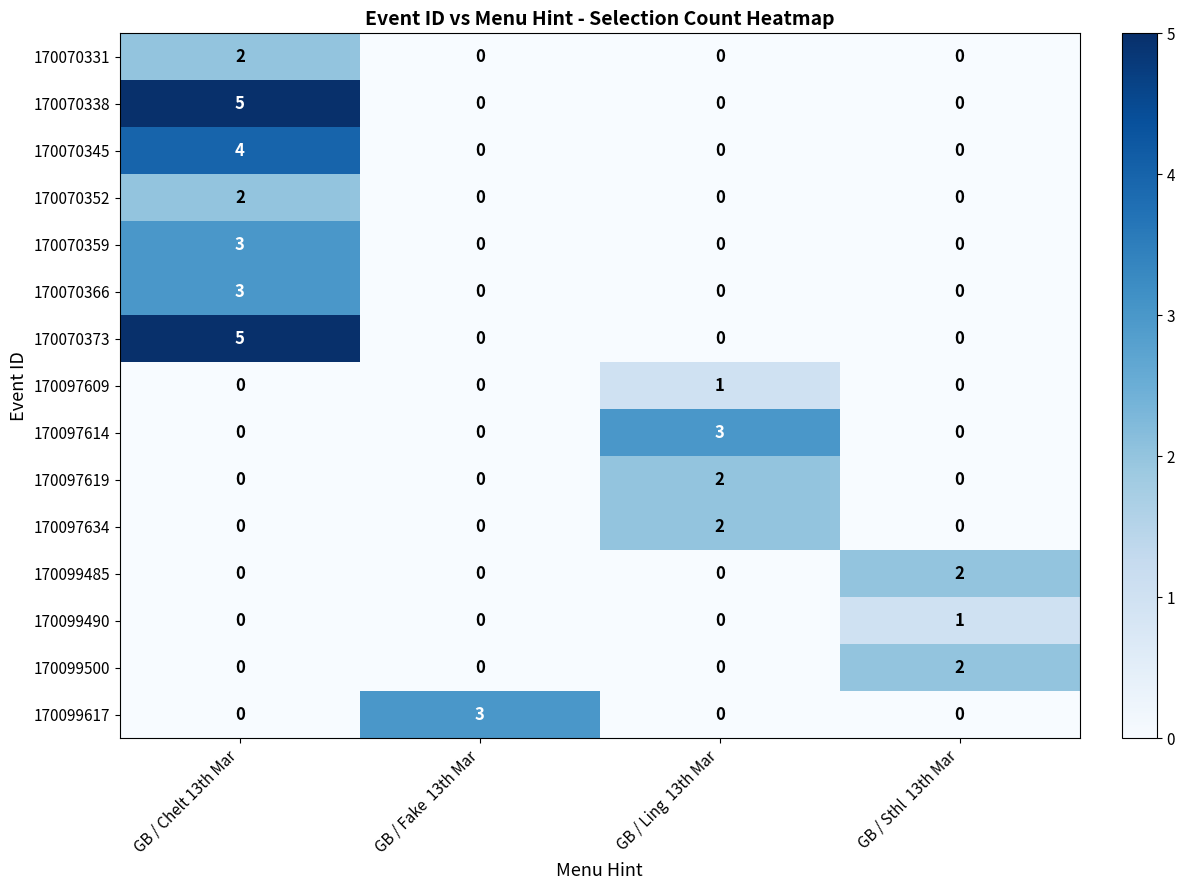

What is the greatest value displayed?

5